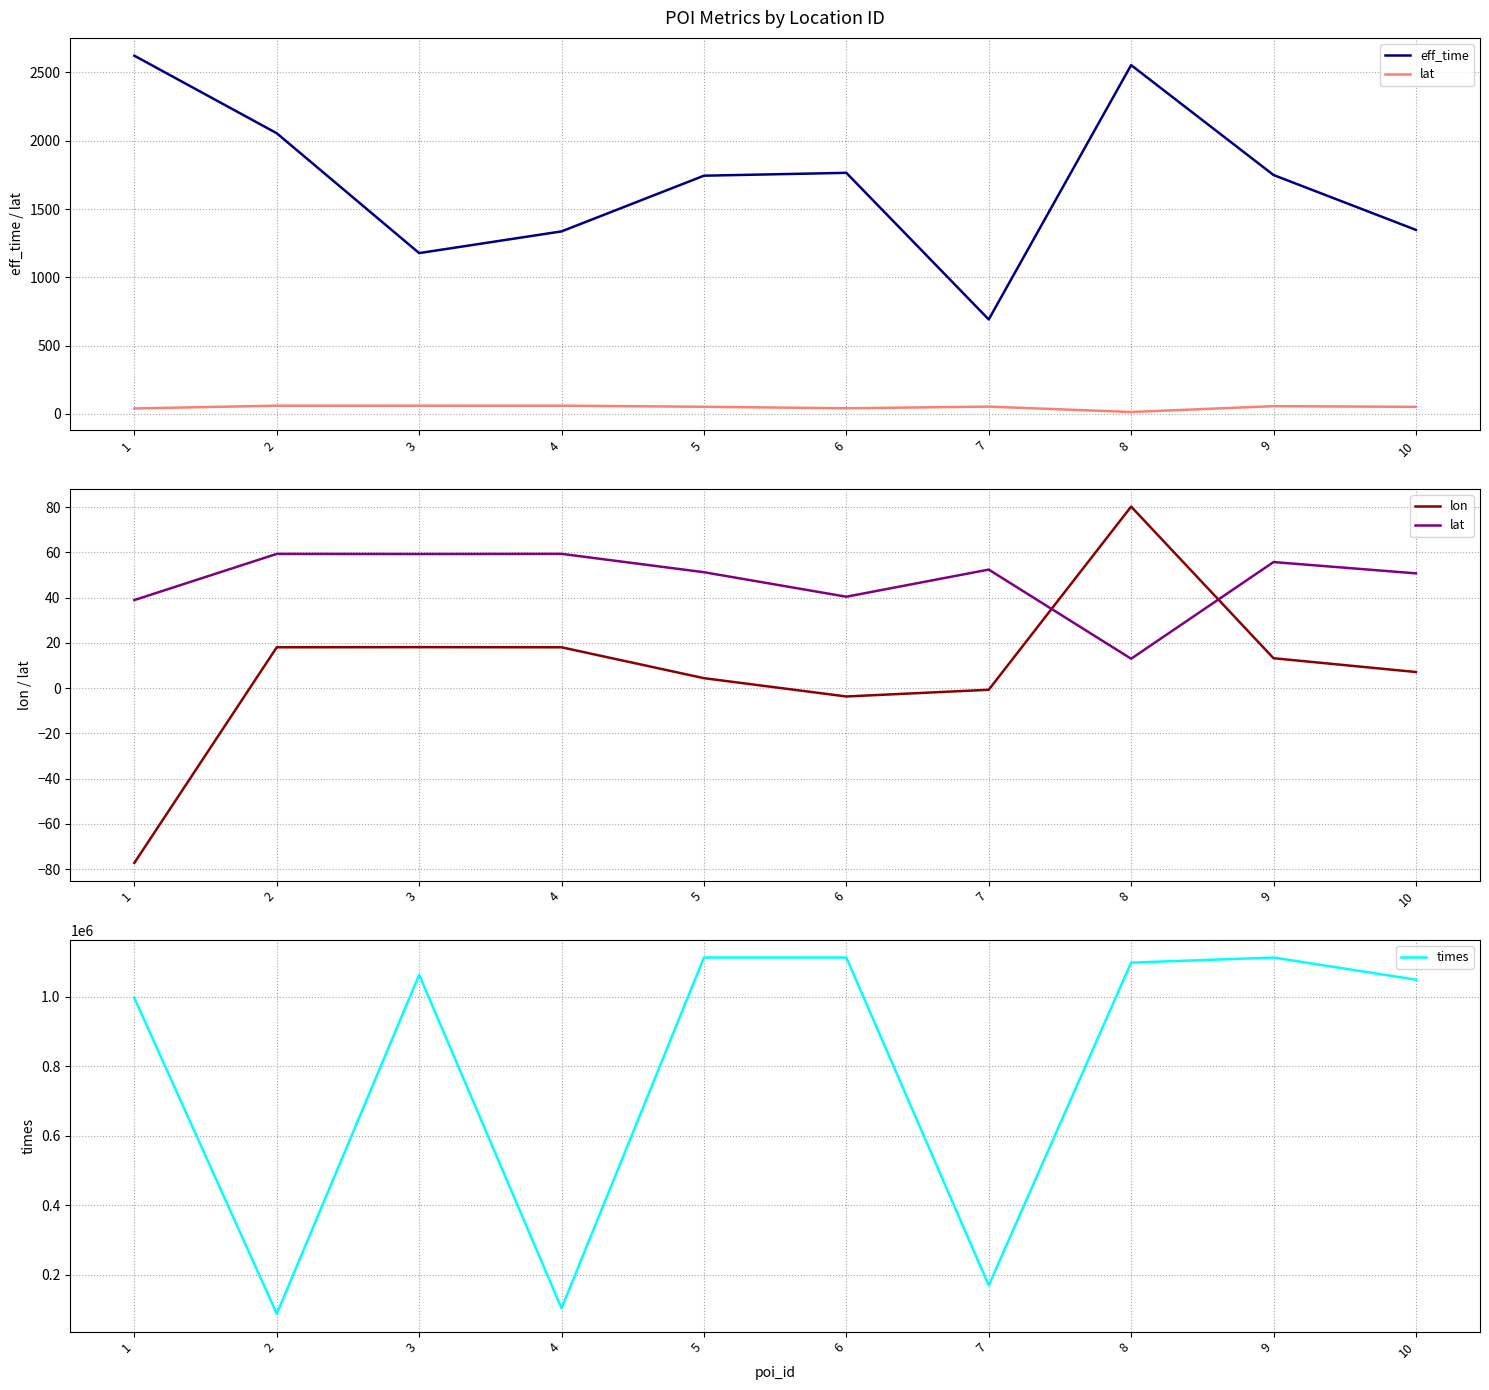

Which label corresponds to the smallest value in the chart?

1